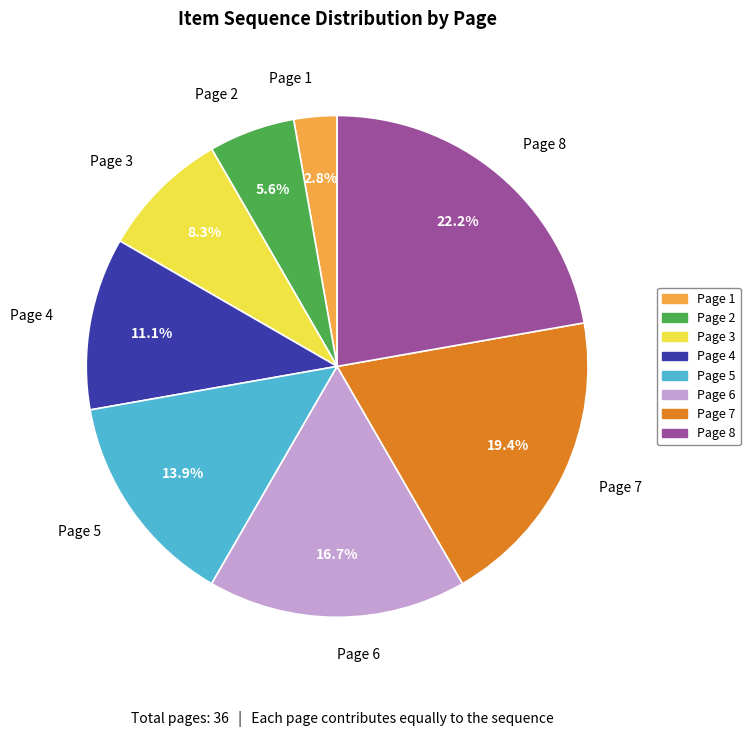

Which slice is the smallest?

Page 1